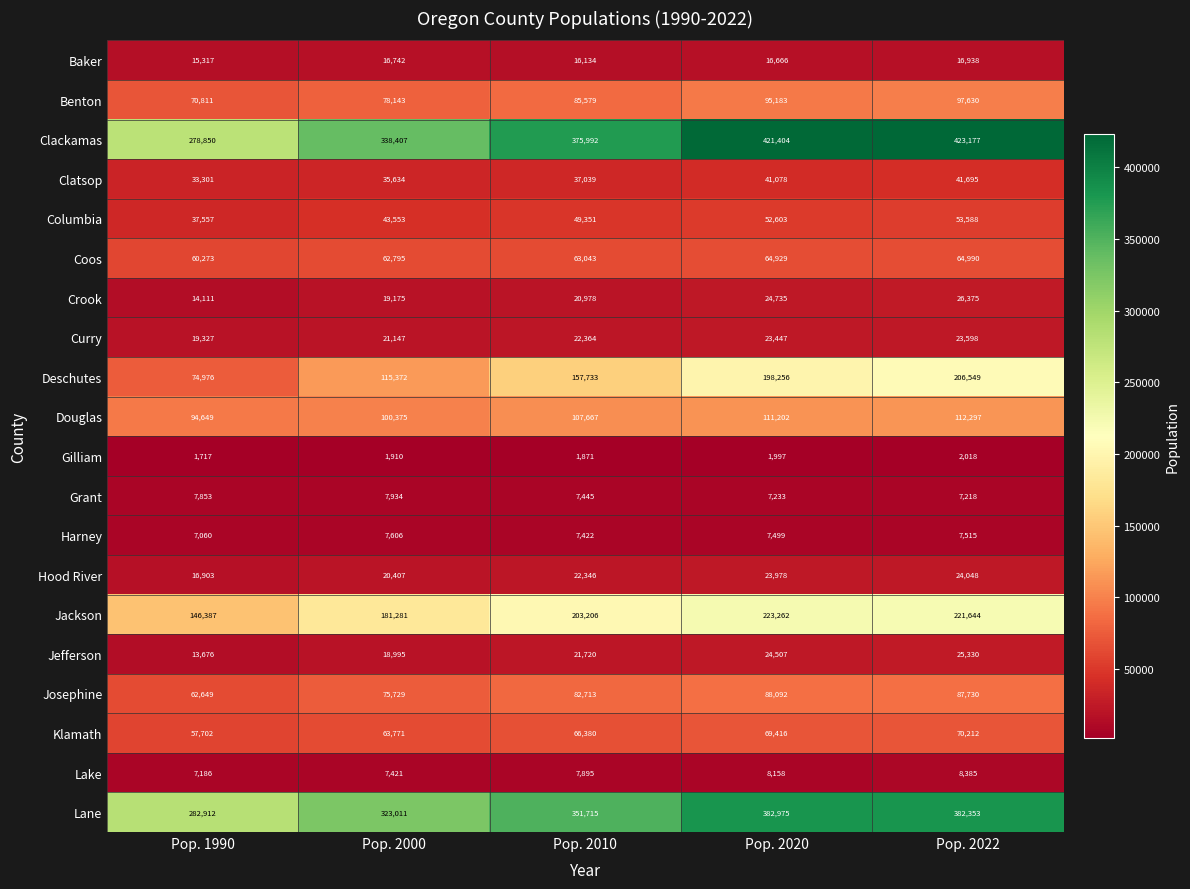

What is the approximate value of Jackson at Pop. 2010?

203206